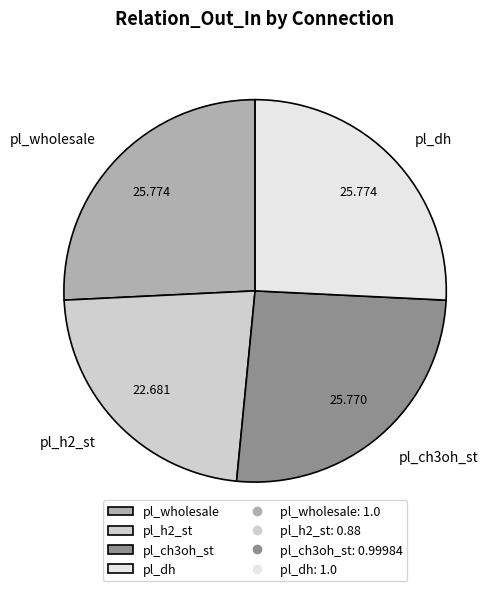

How many segments does this pie chart have?

4